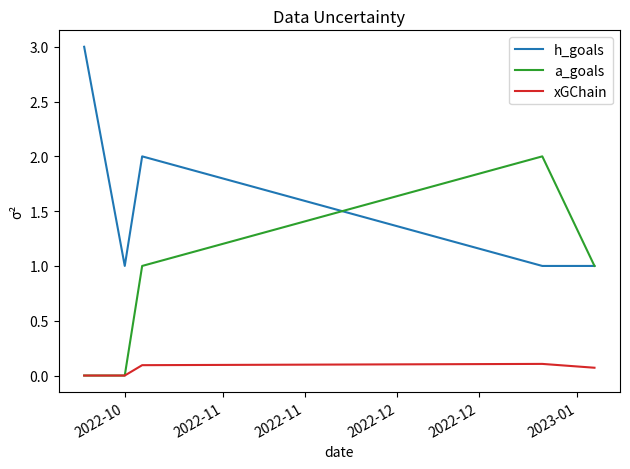

List the series in order of their peak value, lowest first.

xGChain, a_goals, h_goals